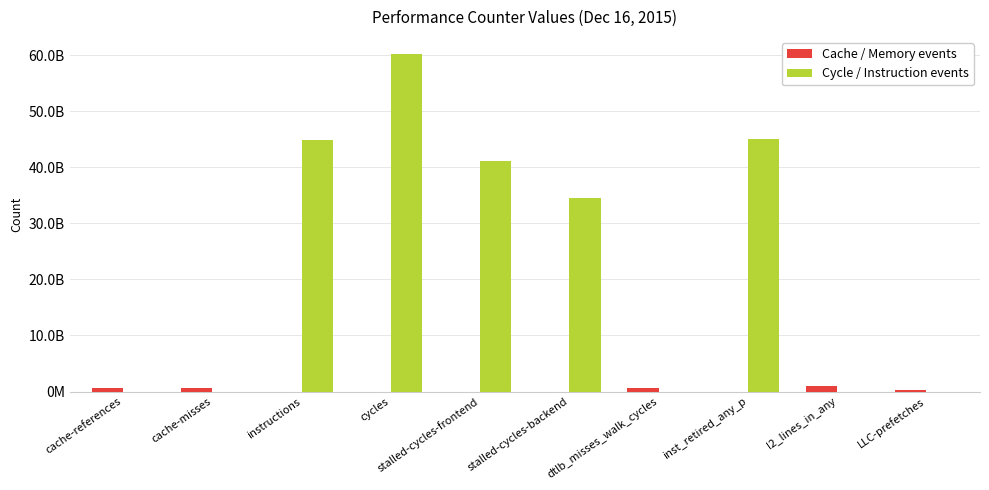

The value of Cycle / Instruction events at stalled-cycles-backend is 22894958173. True or false?

False